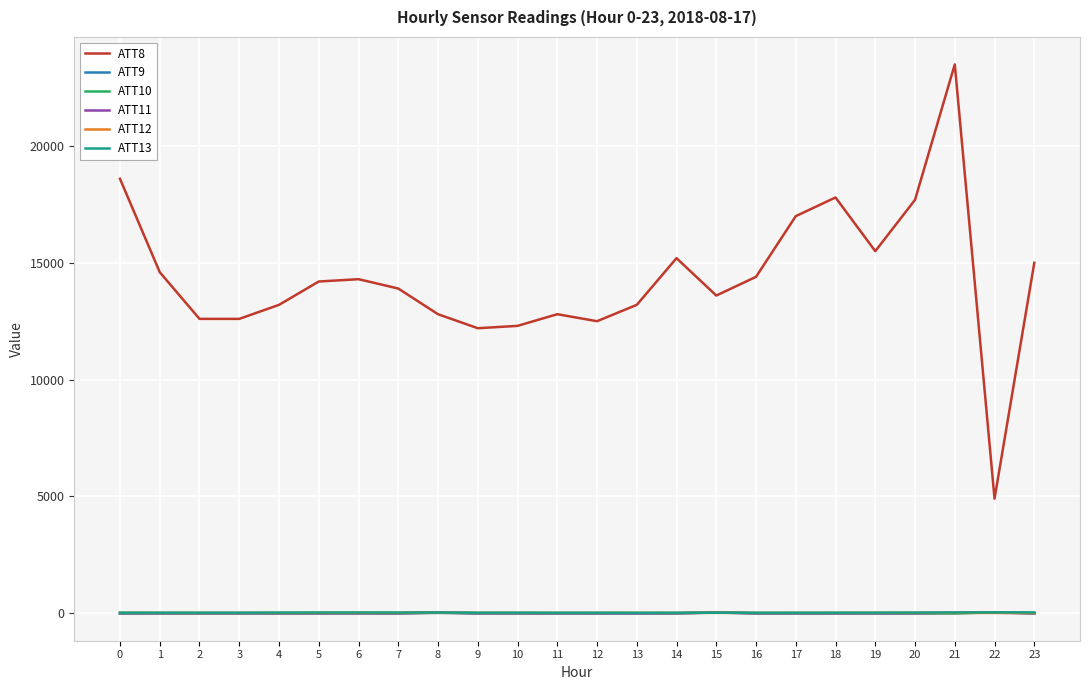

At which category is the sum across all series the highest?

21